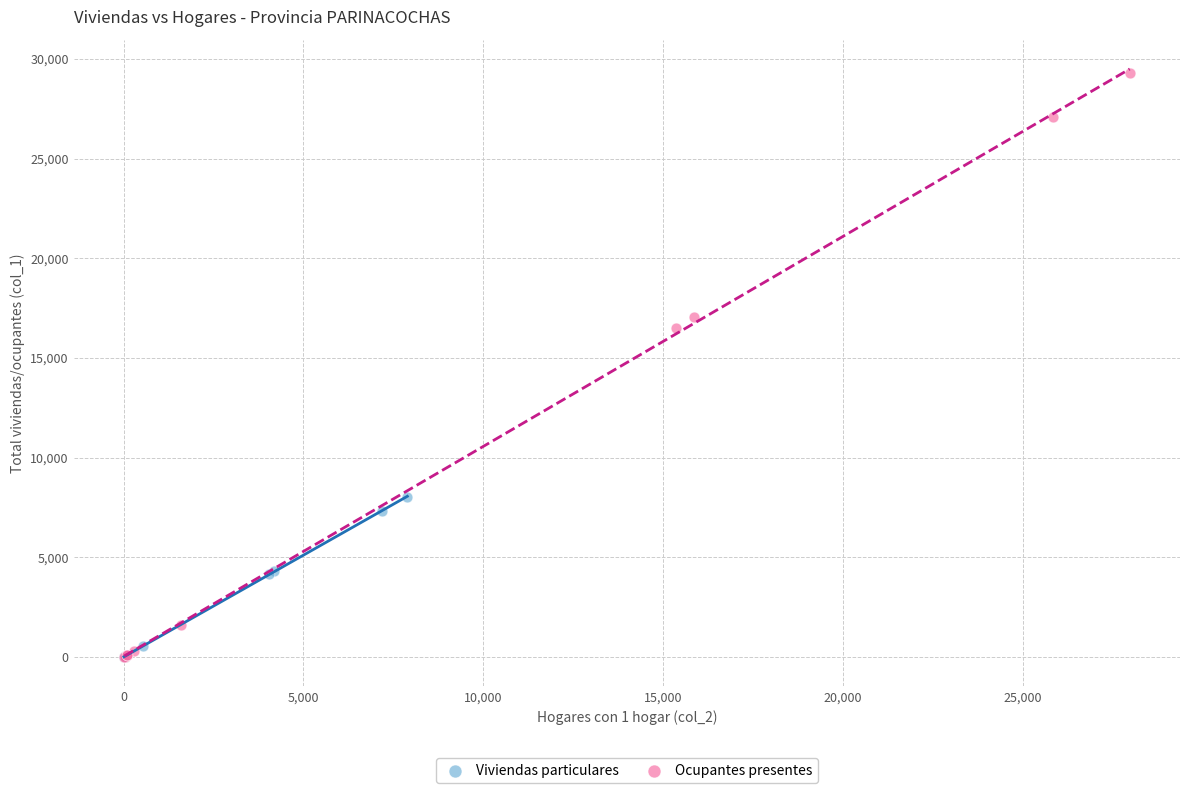

Which series has the largest Y range (max minus min)?

Ocupantes presentes